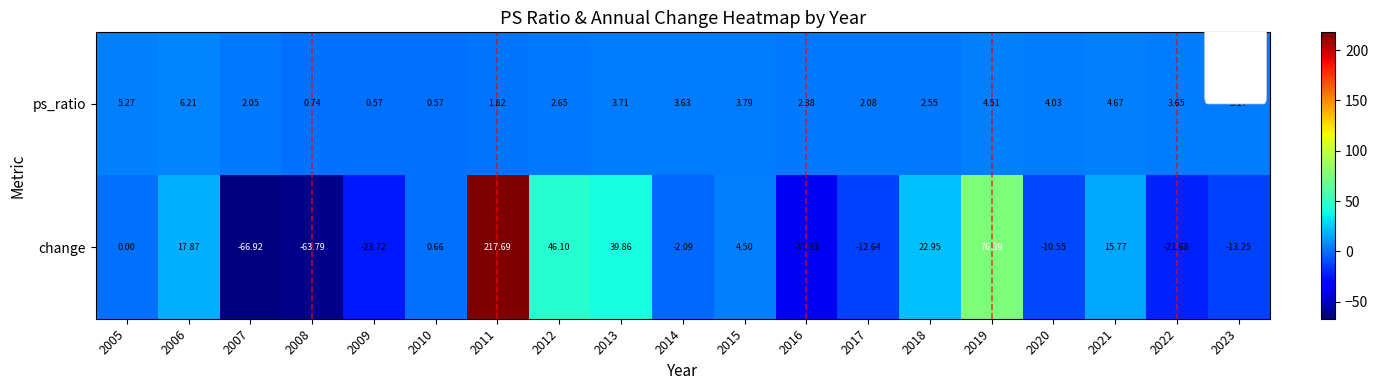

List the series in order of their peak value, lowest first.

ps_ratio, change